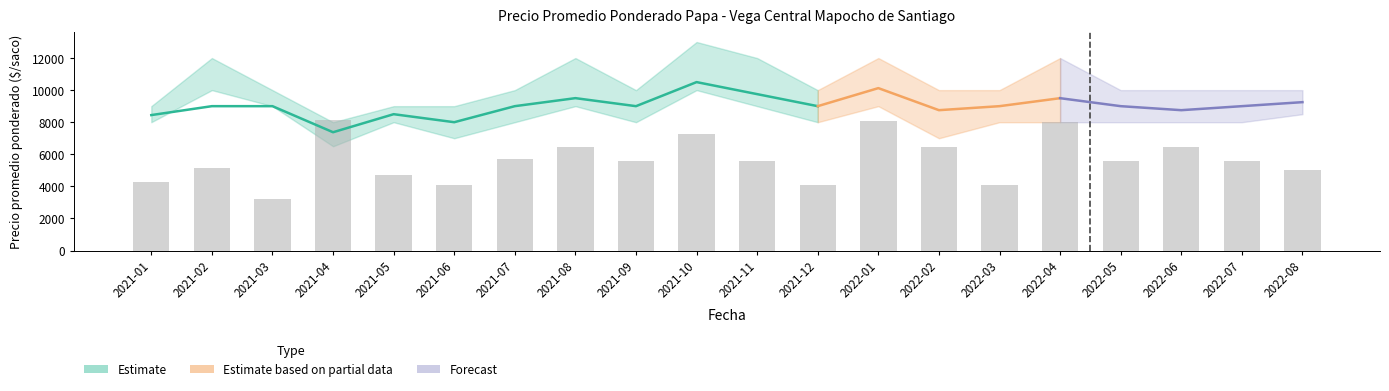

What is the difference between the second highest and second lowest values in the Precio promedio ponderado series?

2125